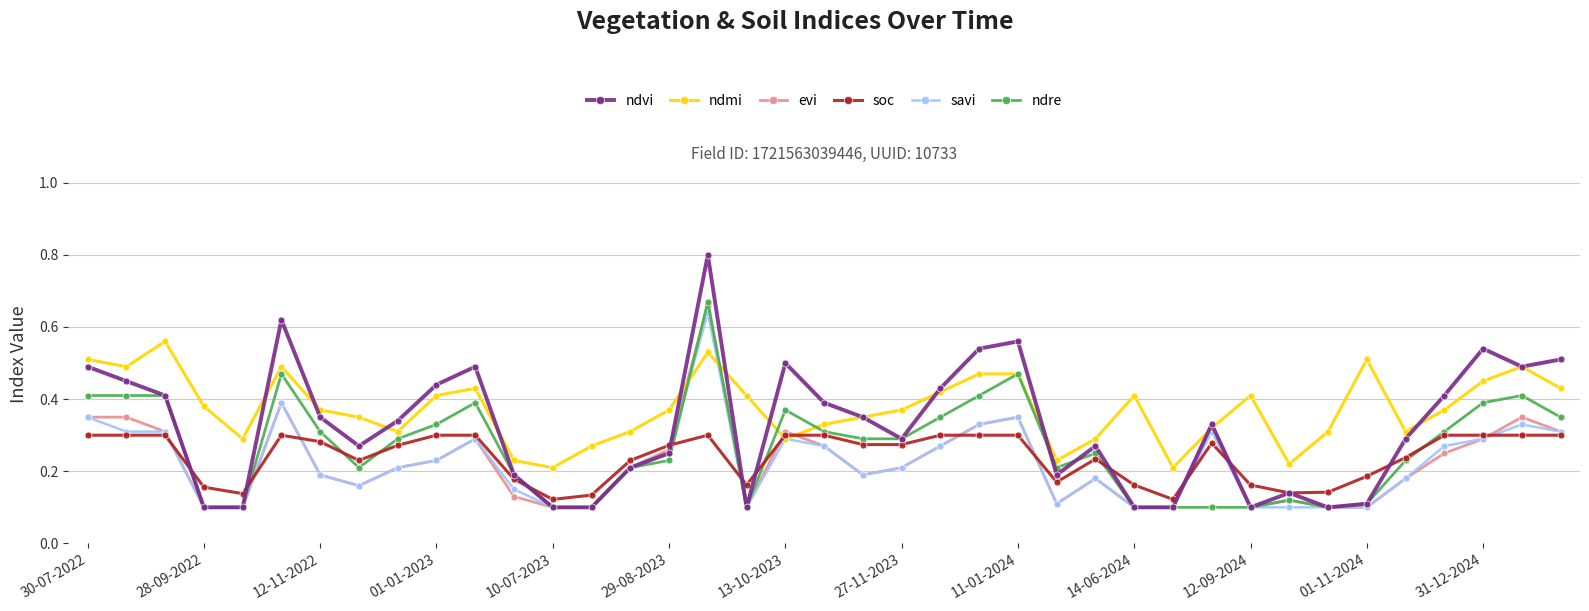

True or false: savi has more than 1 points higher than both neighbors.

True